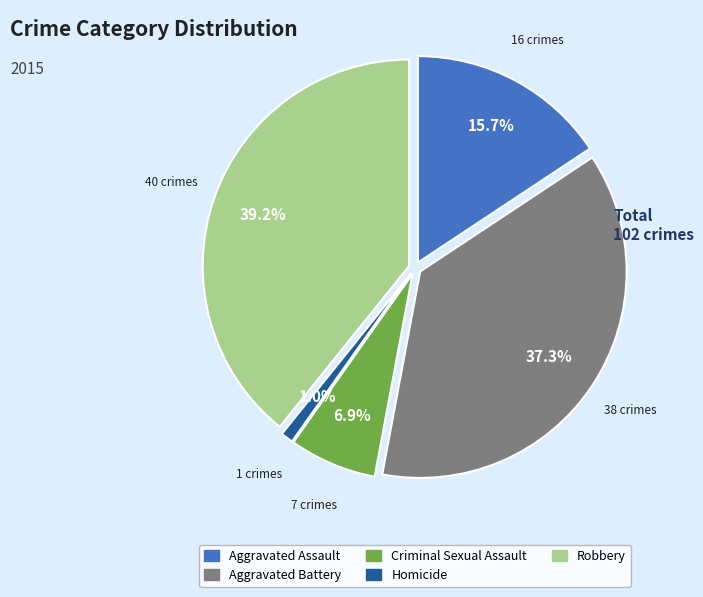

To the nearest percent, what is the difference between the largest and smallest slice percentages?

38%